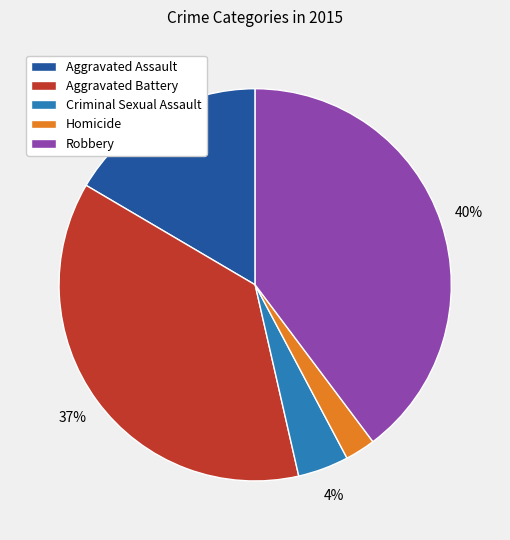

Is there any slice that represents more than half of the pie?

No